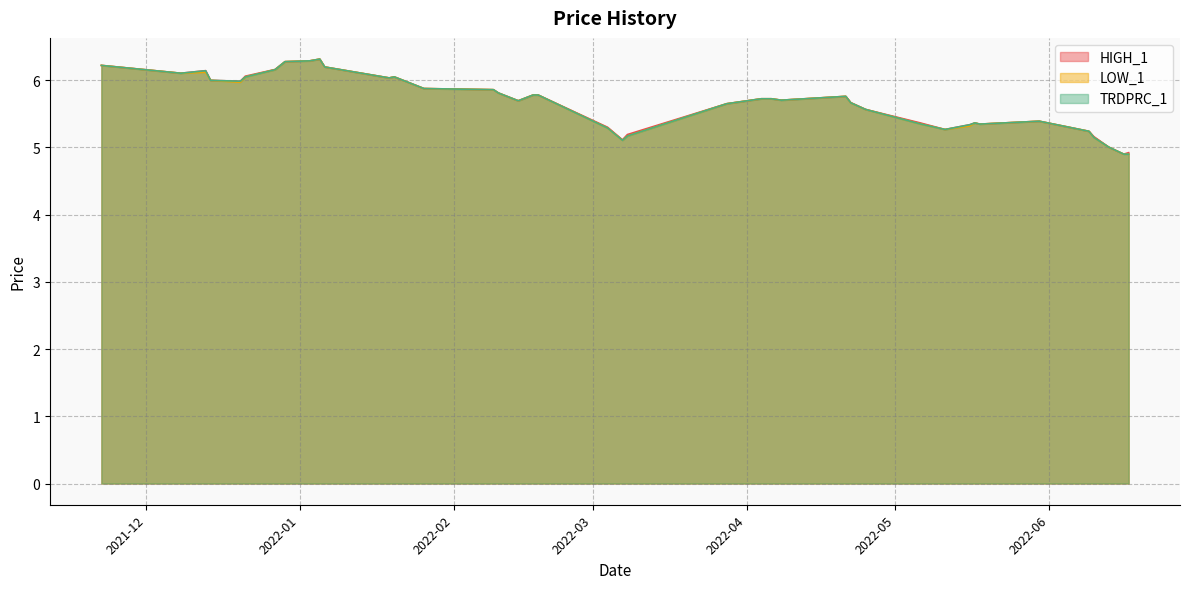

How many values in the TRDPRC_1 series are below 5?

2